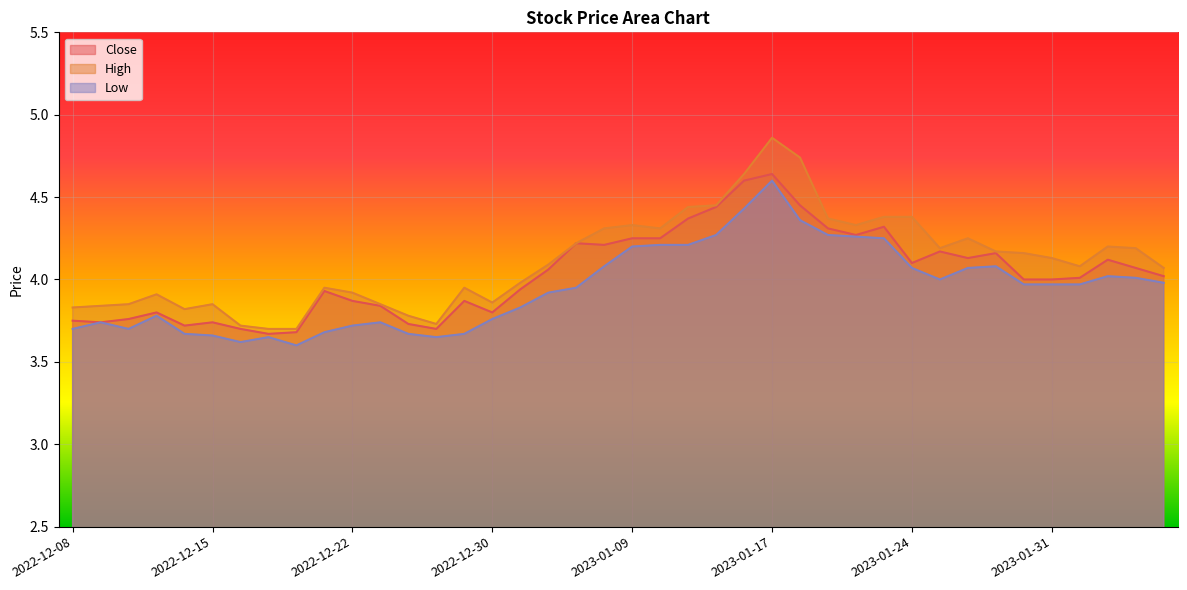

True or false: Close and Low cross at least once.

False